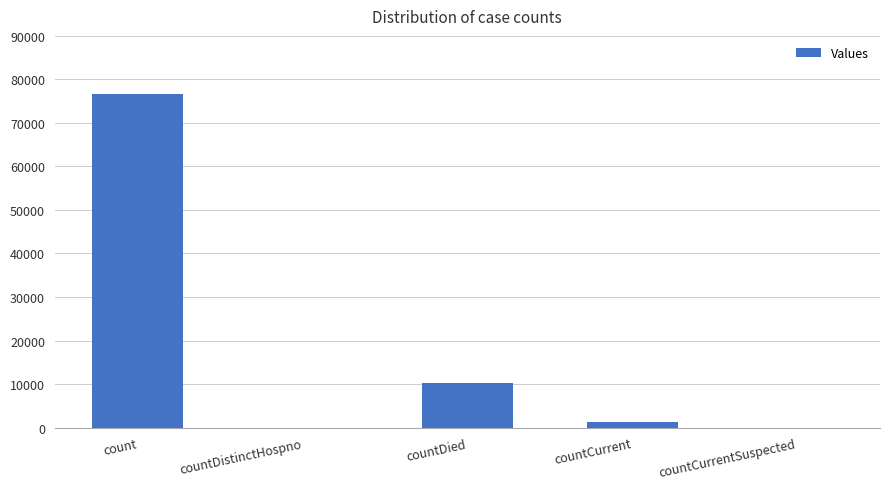

How many data points does each series have?

5